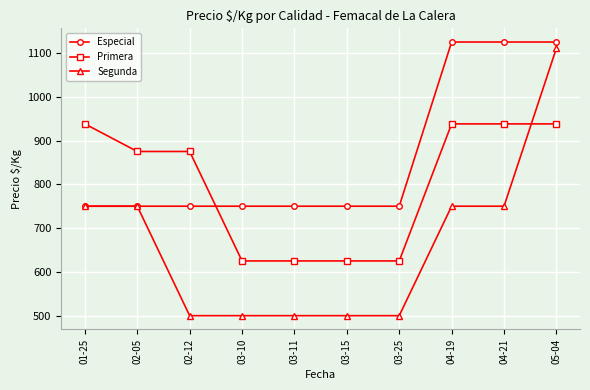

What is the difference between the highest and lowest values at 03-15?

250